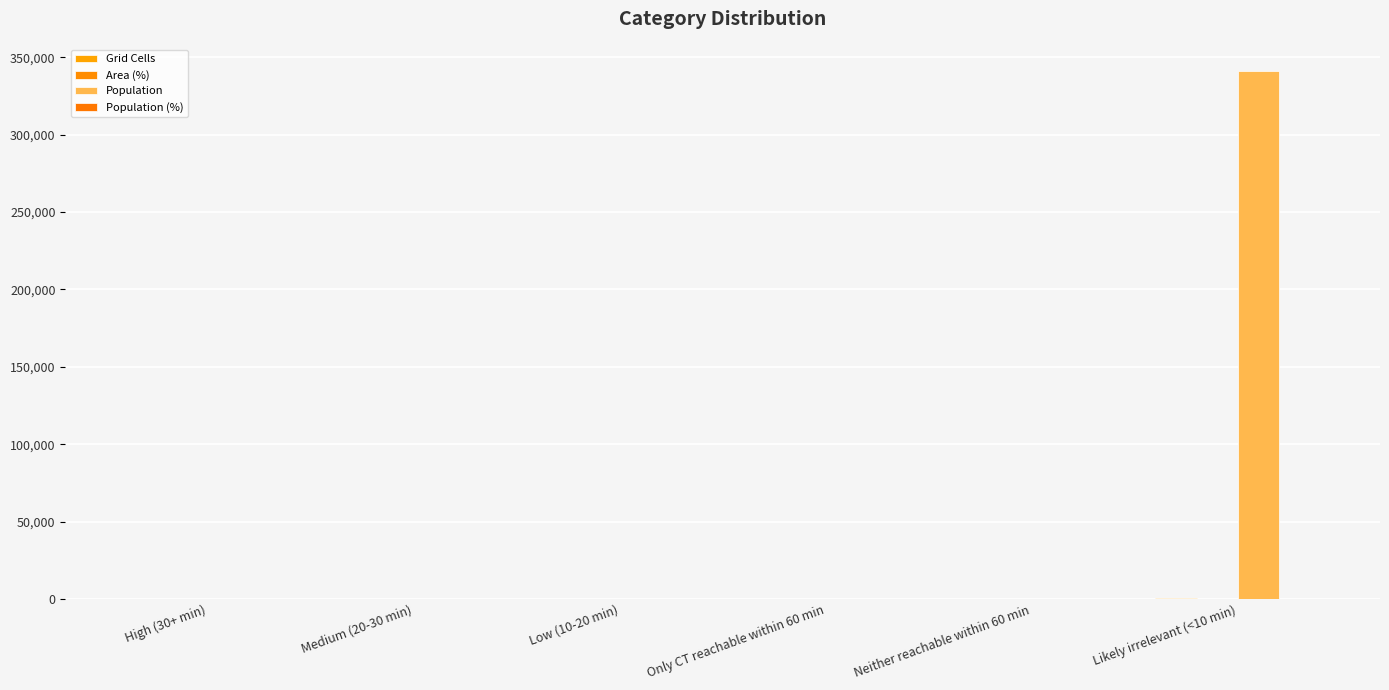

The value of Population at Likely irrelevant (<10 min) is 93397. True or false?

False